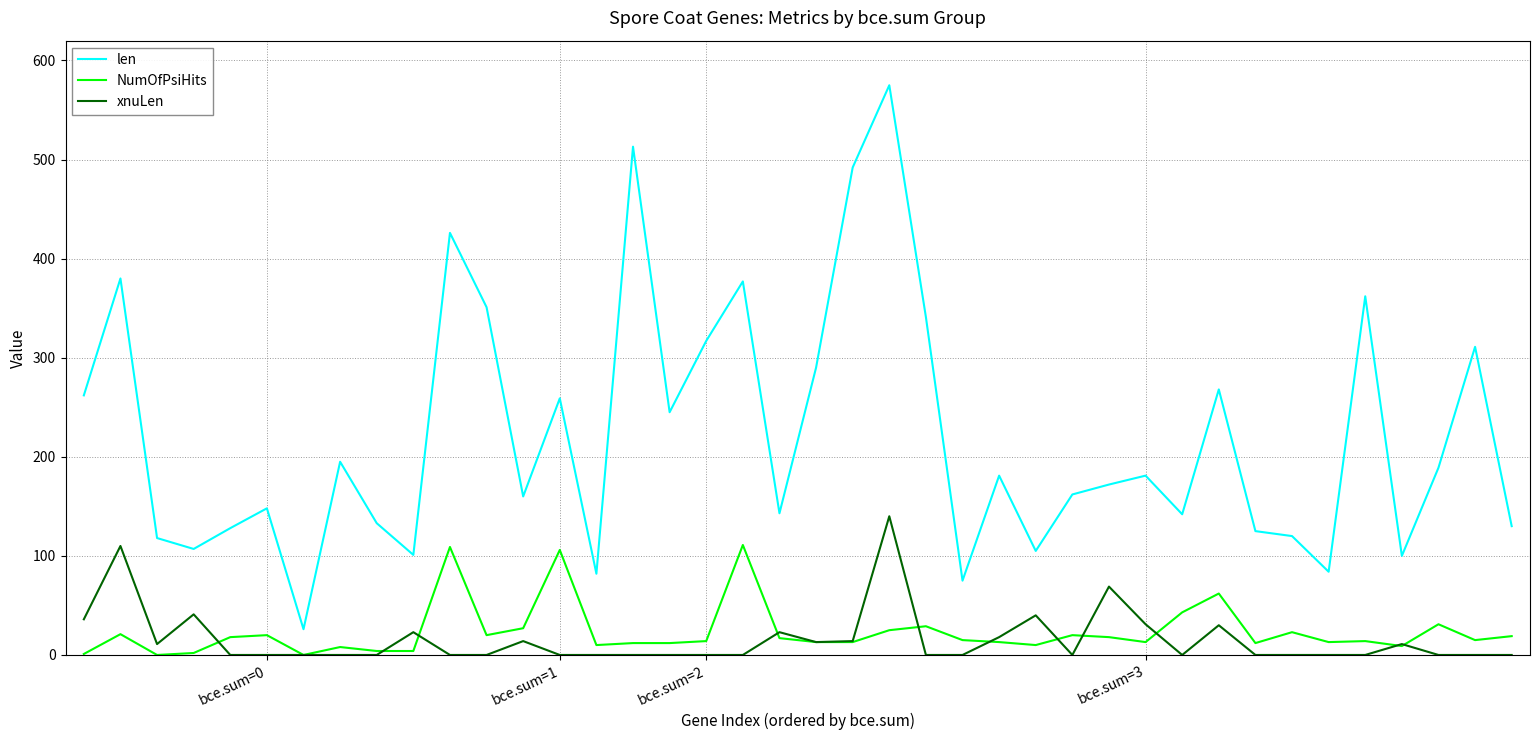

List the series in order of their peak value, highest first.

len, xnuLen, NumOfPsiHits